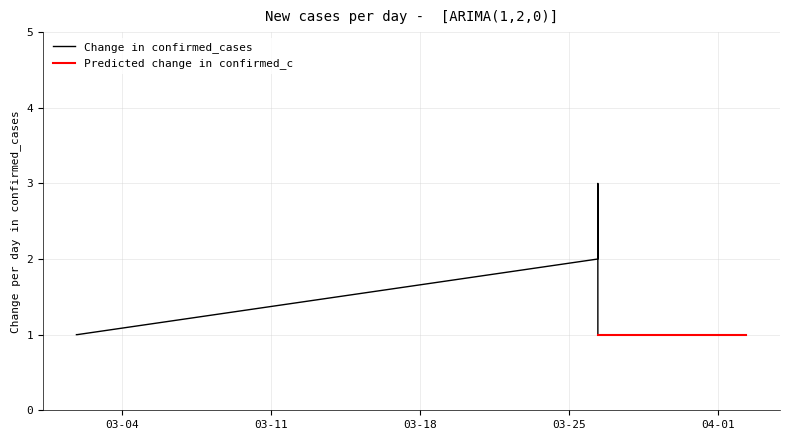

At which label is the value closest to 2?

2019-03-26 08:08:00